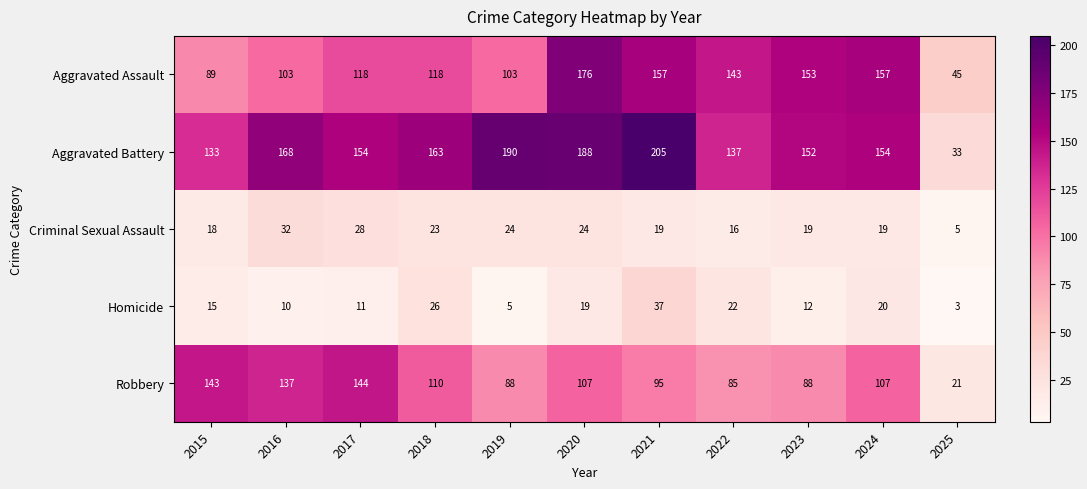

Which category has the lowest value across all series?

2025